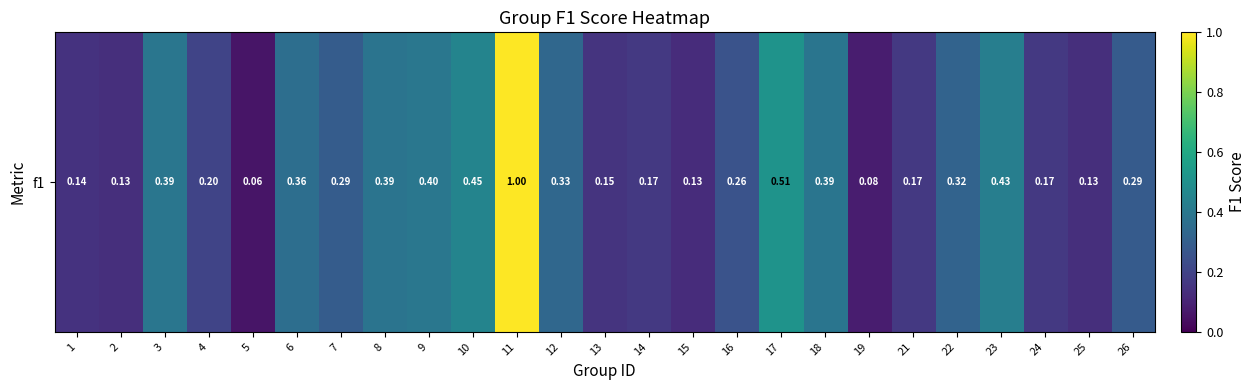

Reading left to right, transcribe all the data shown in this chart.

1=0.1	2=0.1	3=0.4	4=0.2	5=0.1	6=0.4	7=0.3	8=0.4	9=0.4	10=0.5	11=1.0	12=0.3	13=0.1	14=0.2	15=0.1	16=0.3	17=0.5	18=0.4	19=0.1	21=0.2	22=0.3	23=0.4	24=0.2	25=0.1	26=0.3